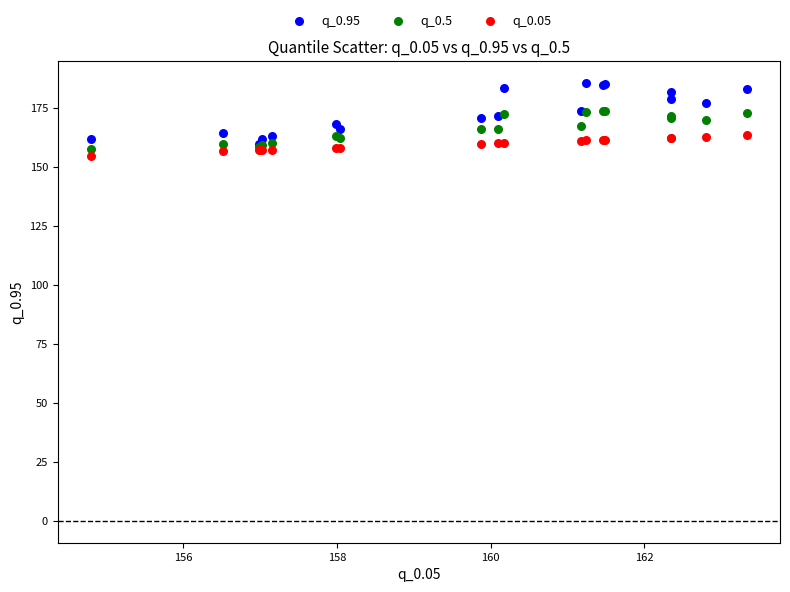

What are all the series names shown in the legend?

q_0.95, q_0.5, q_0.05